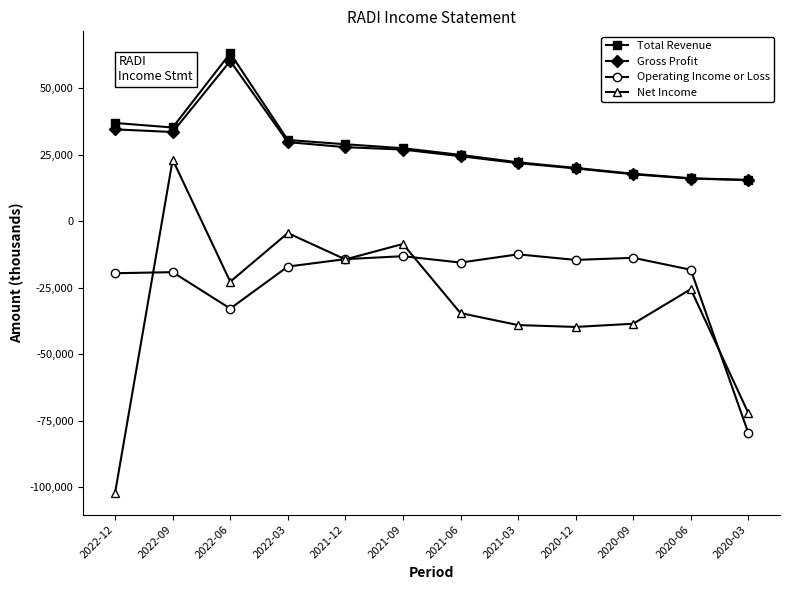

How many data points in Operating Income or Loss are less than -15500?

6